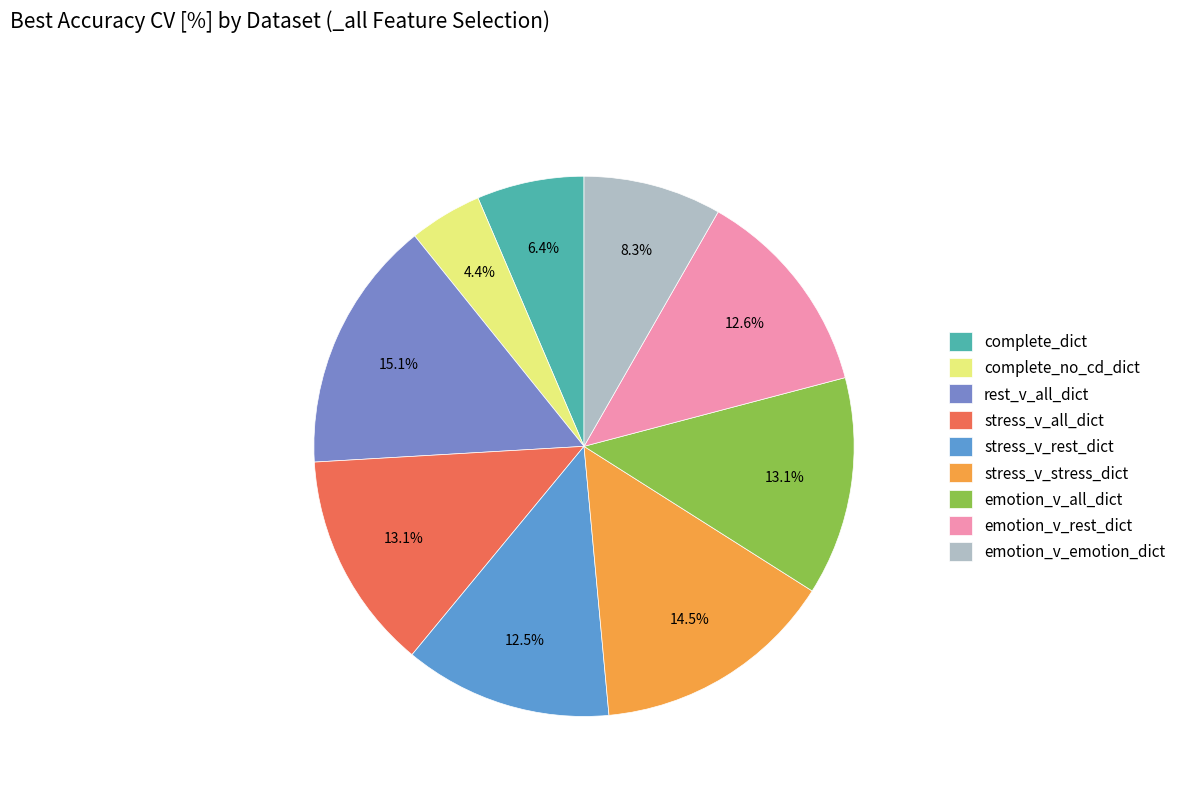

What percentage do emotion_v_all_dict and stress_v_stress_dict together represent?

27.6%